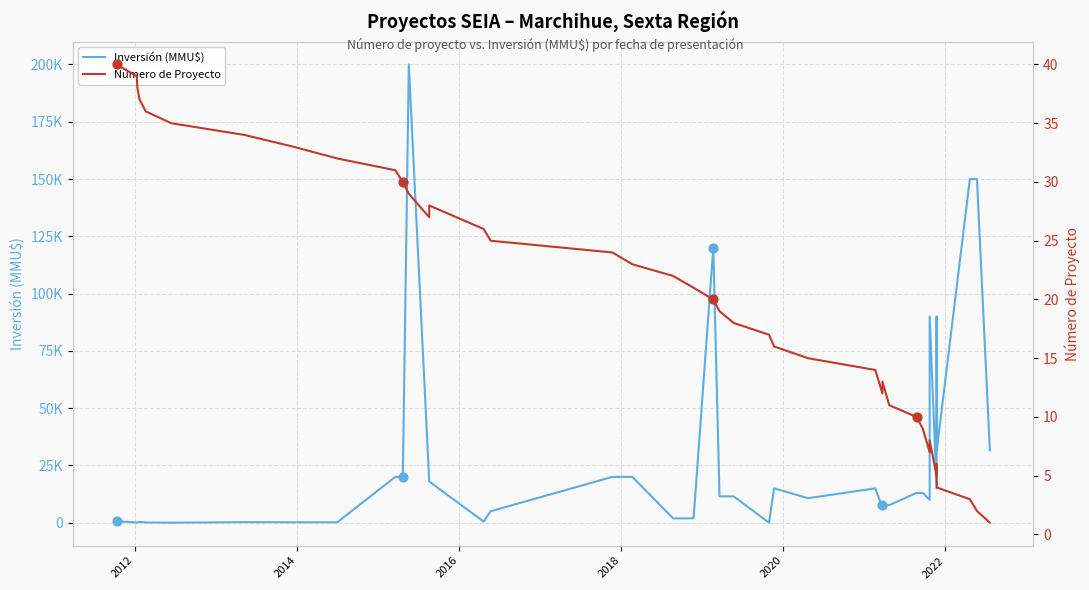

Which series has the largest total across all categories?

Inversión (MMU$)